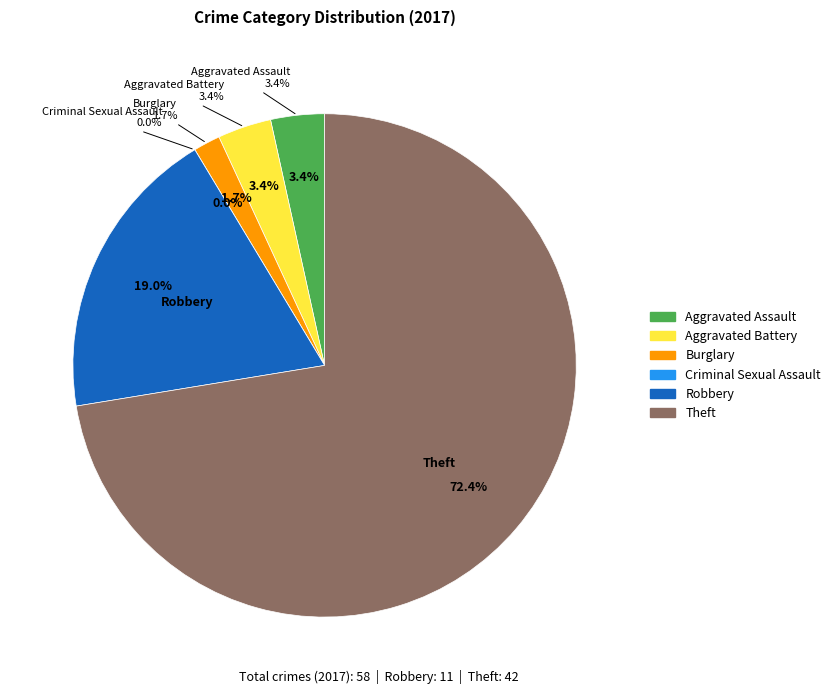

Is the sum of Aggravated Battery and Criminal Sexual Assault greater than half?

No